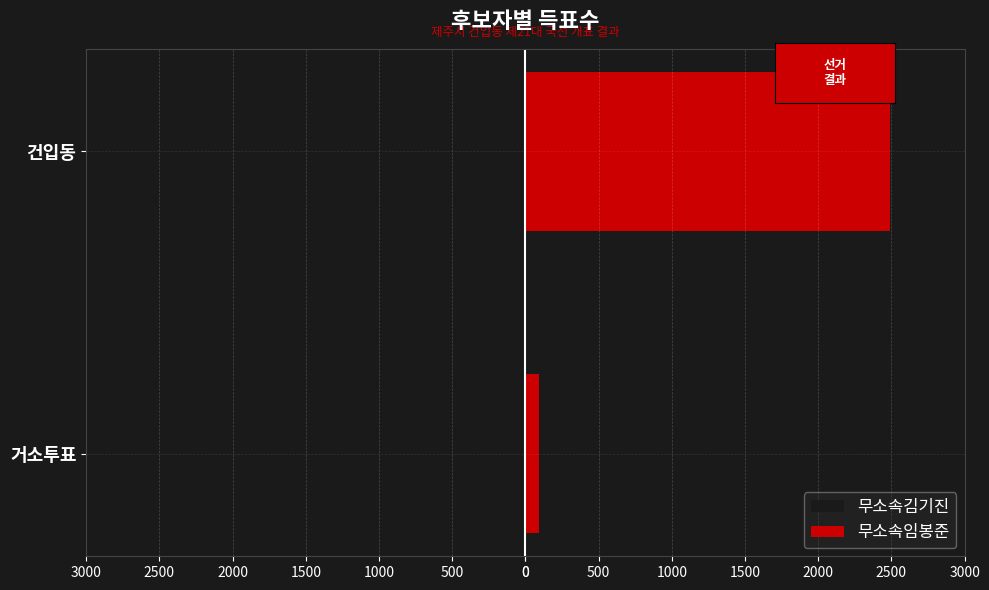

True or false: 무소속임봉준 has a value of 1704 at 건입동.

False